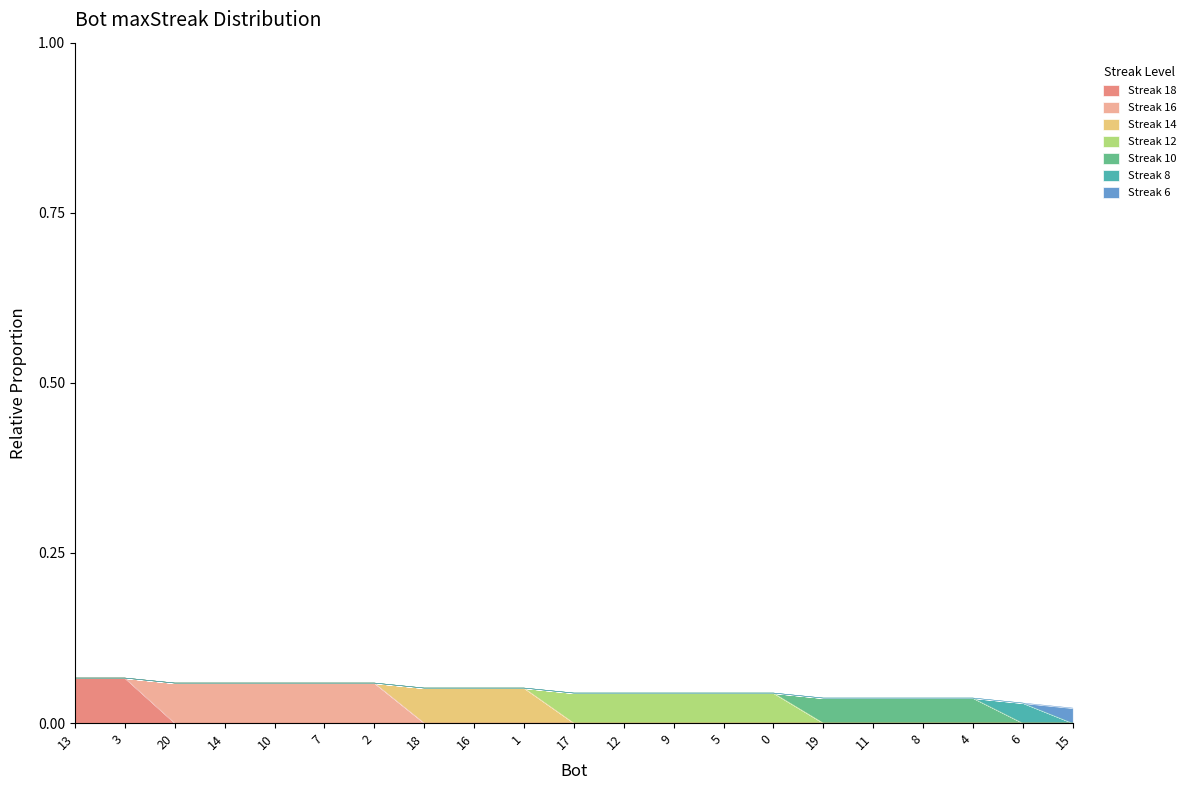

Does the chart display data point markers on the line(s)?

No